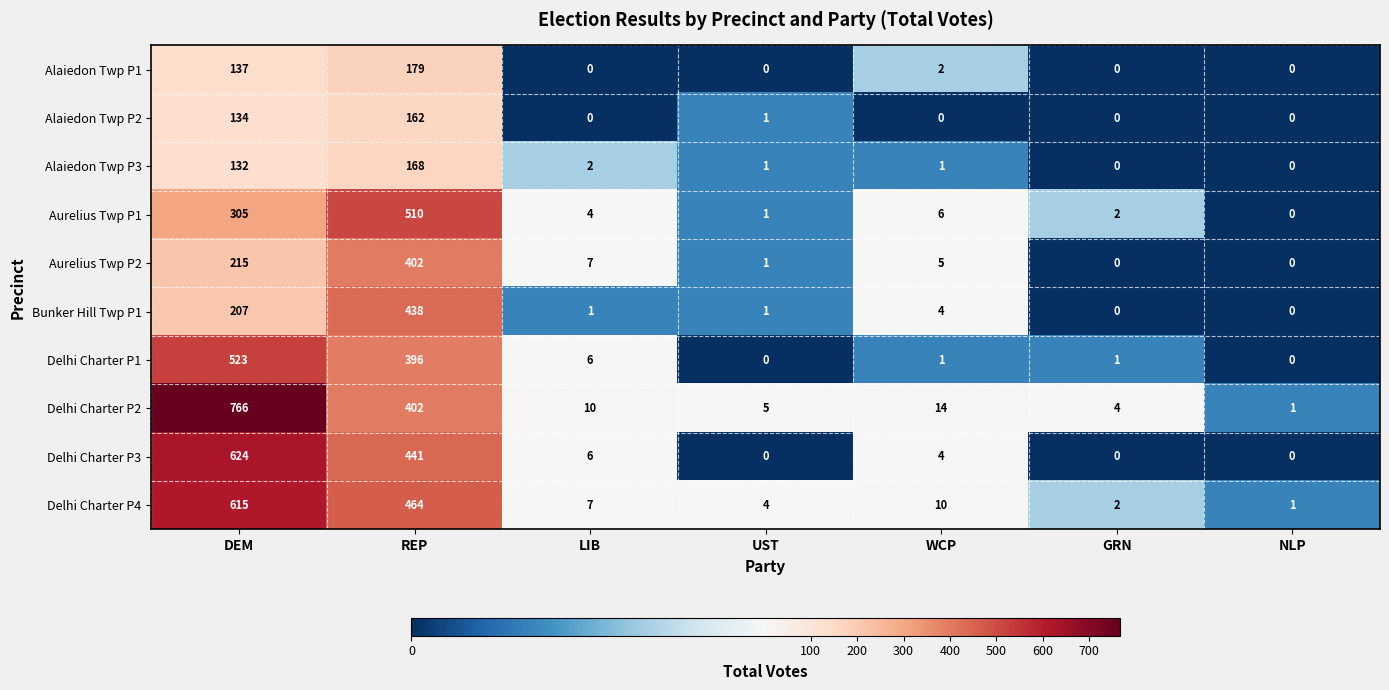

What is the sum of the Aurelius Twp P2 values at UST and LIB?

8